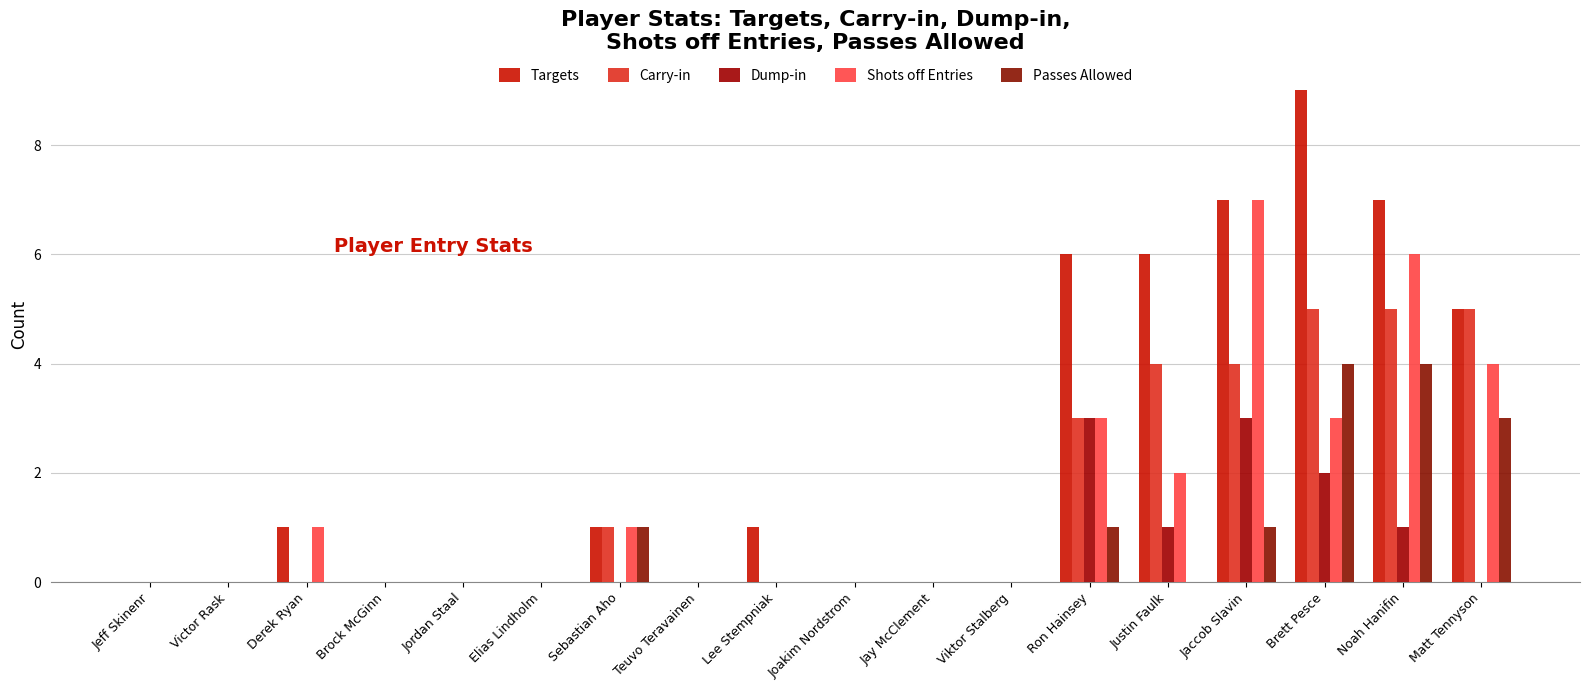

At how many categories does at least one series exceed 1?

6